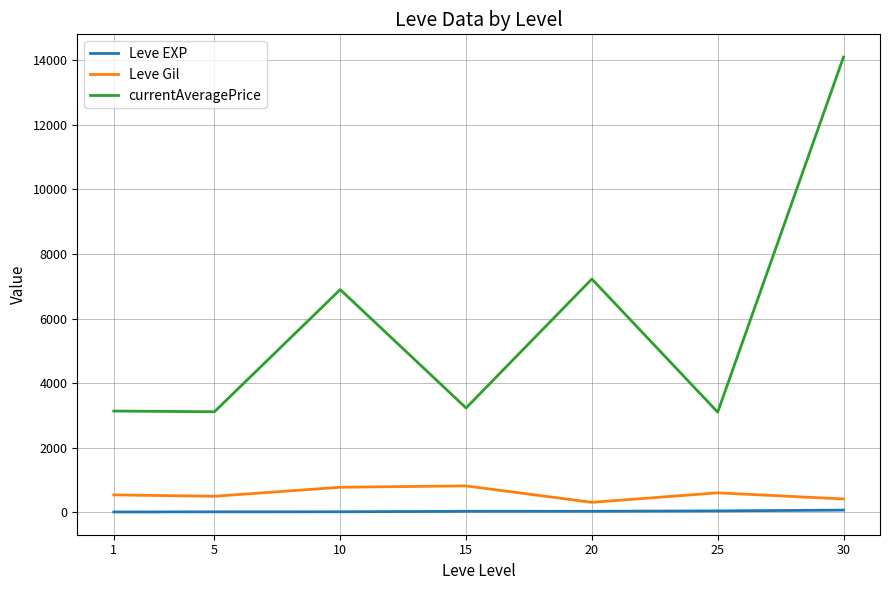

The value of currentAveragePrice at 10 is 6896.7. True or false?

True